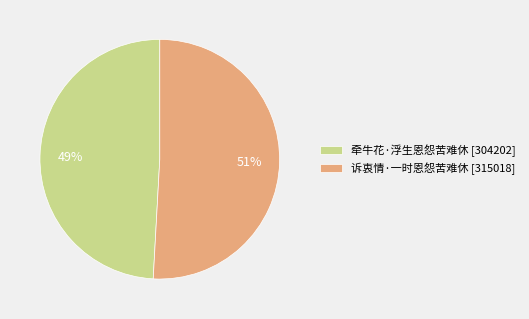

What percentage is the 牵牛花·浮生恩怨苦难休 slice, to the nearest percent?

49%